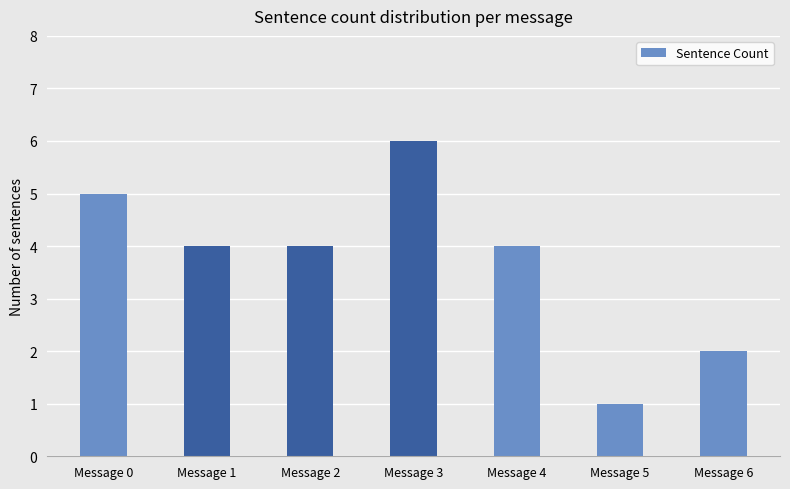

What is the smallest value displayed?

1